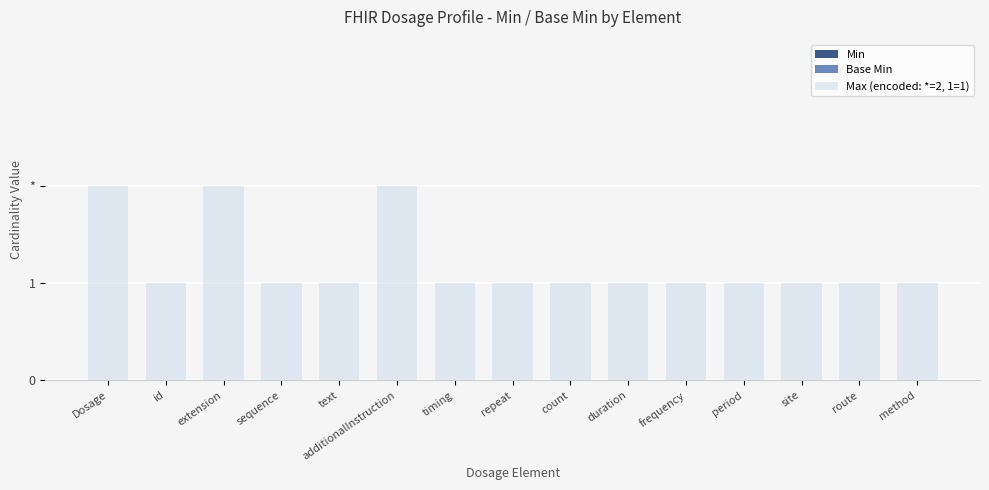

What is the label of the 2nd bar from the right?

route